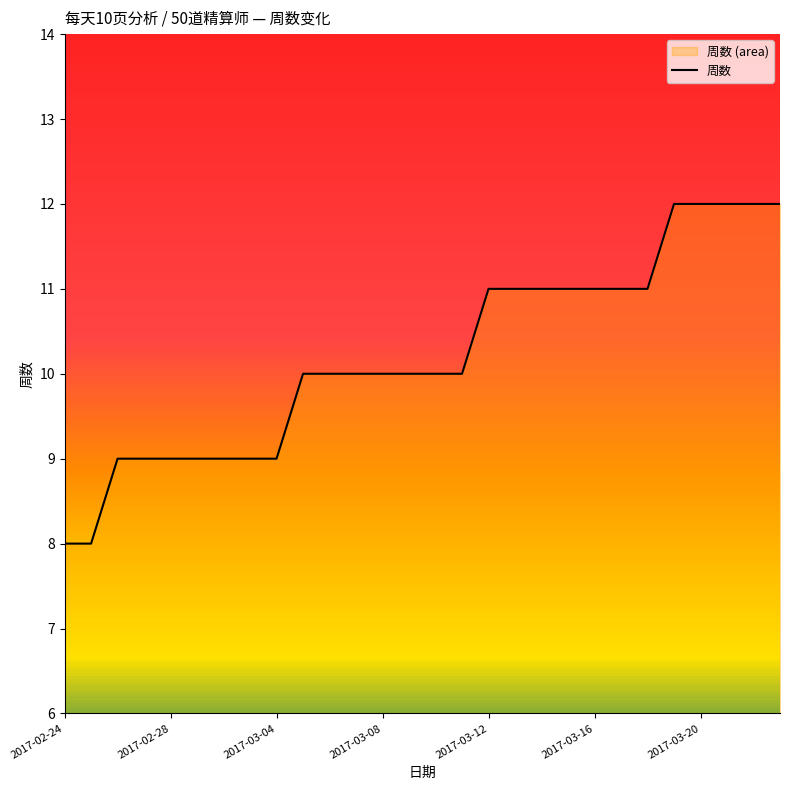

Which category has the highest value across all series?

23